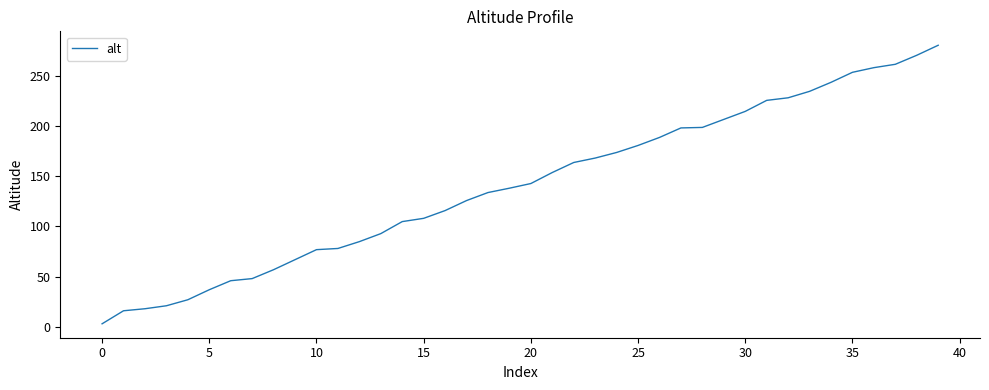

What is the difference between the second highest and second lowest values?

254.3